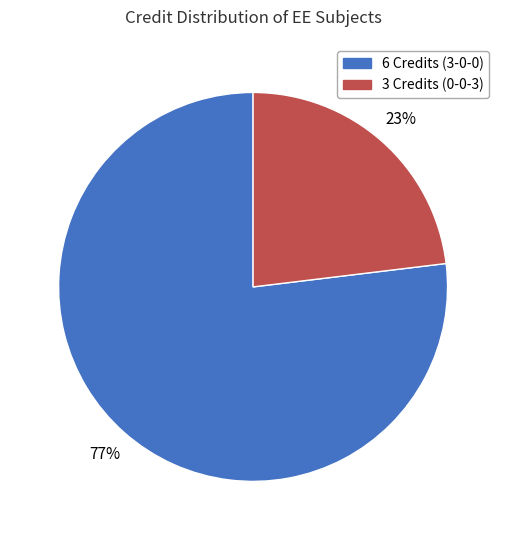

How many segments does this pie chart have?

2